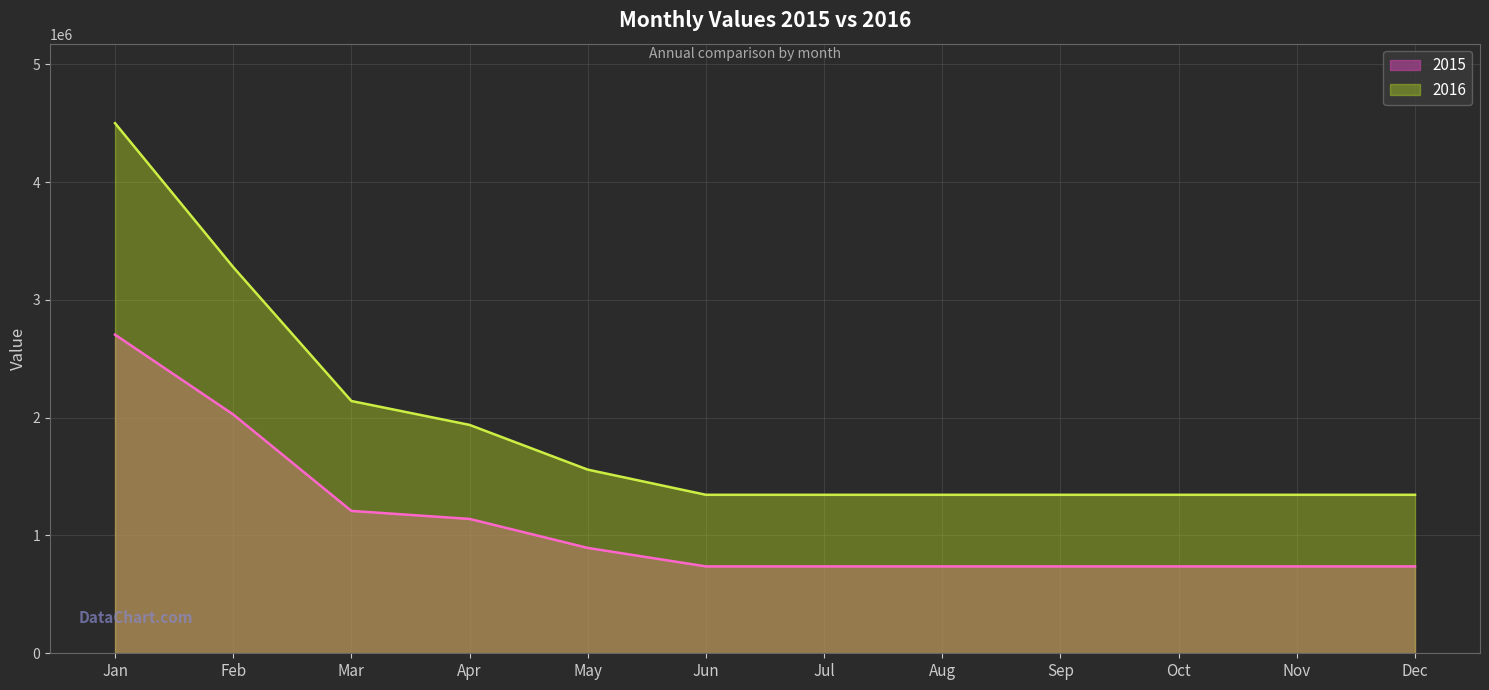

True or false: 2016 and 2015 cross at least once.

False